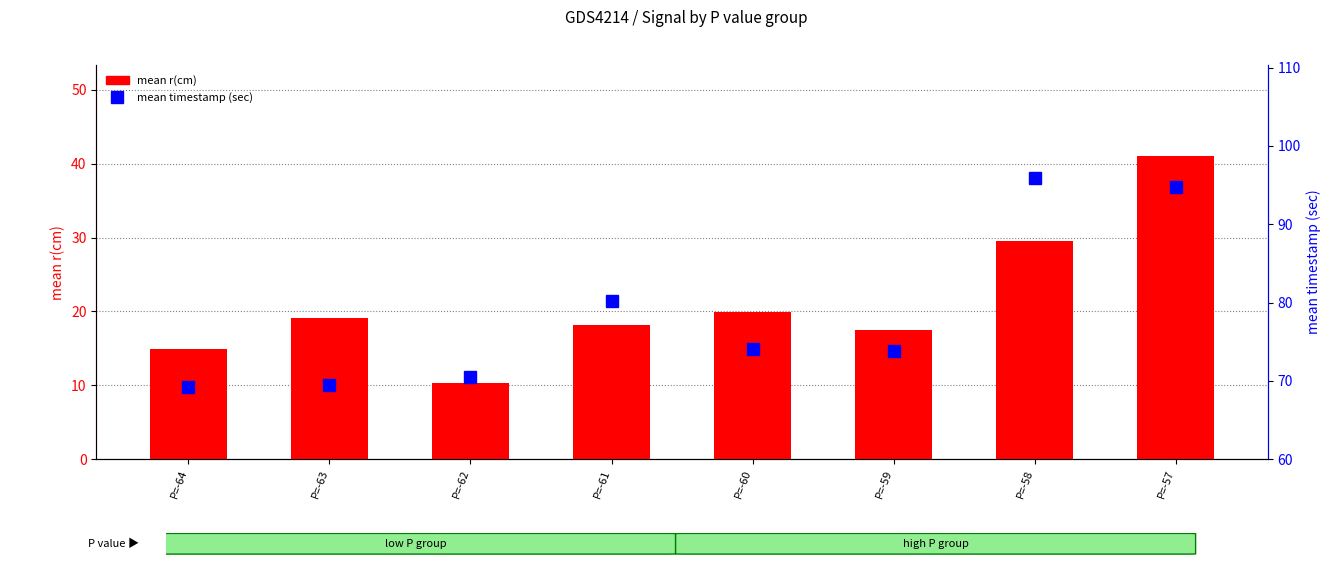

The value of mean r(cm) at P=-59 is 17.4. True or false?

True